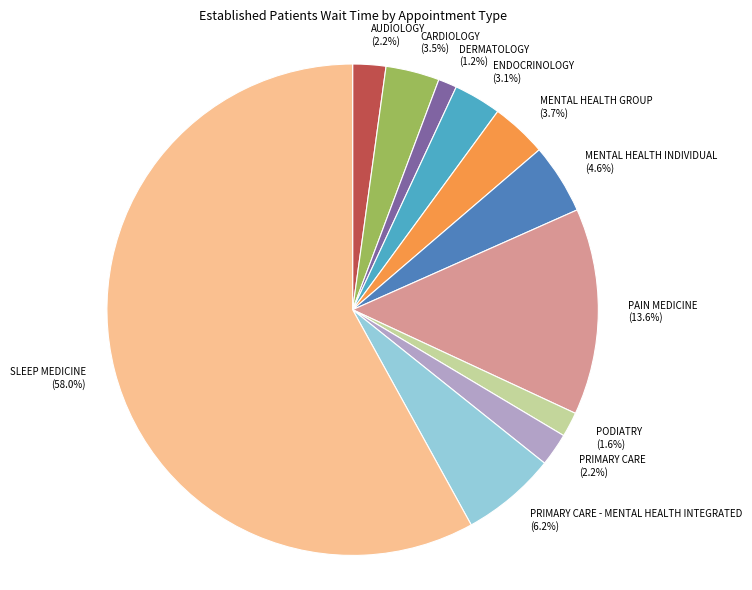

Which category has the biggest portion of the pie?

SLEEP MEDICINE (58.0%)